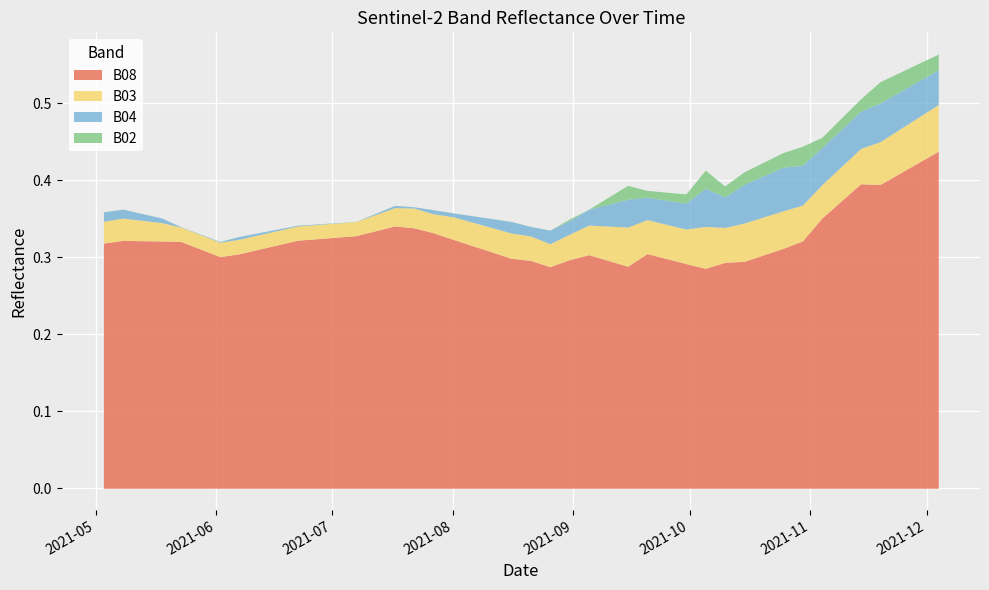

Where is the first local minimum for B03?

2021-07-07